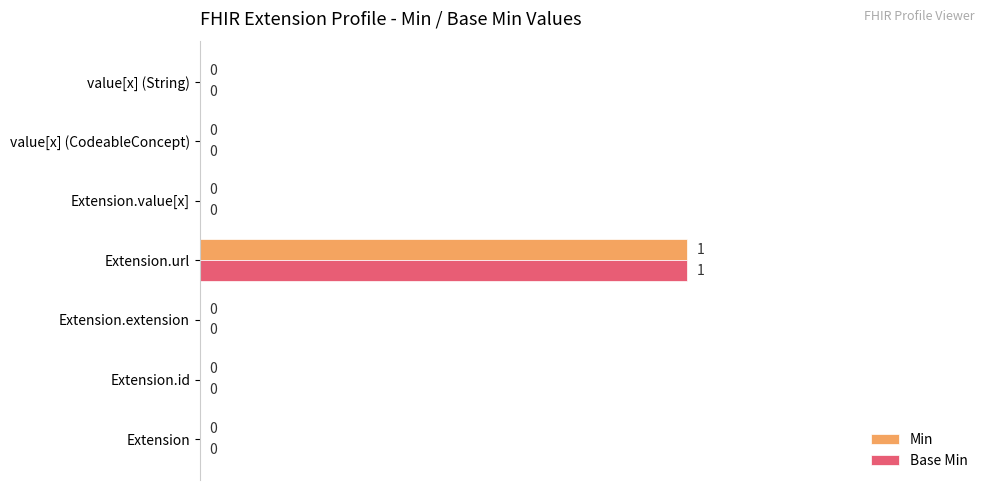

At which category is the sum across all series the highest?

Extension.url